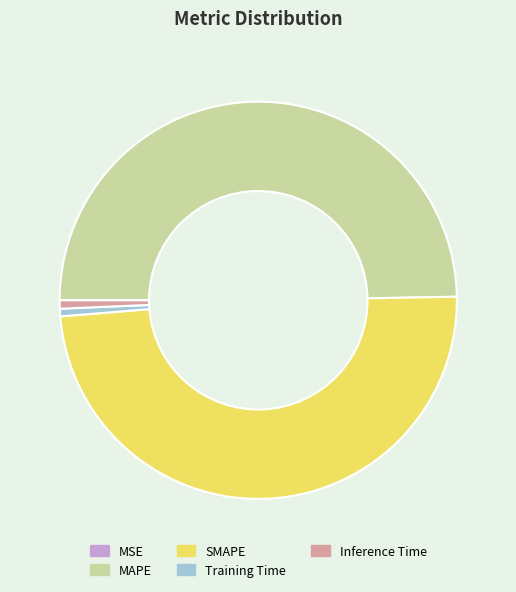

Is Inference Time the majority of the pie?

No